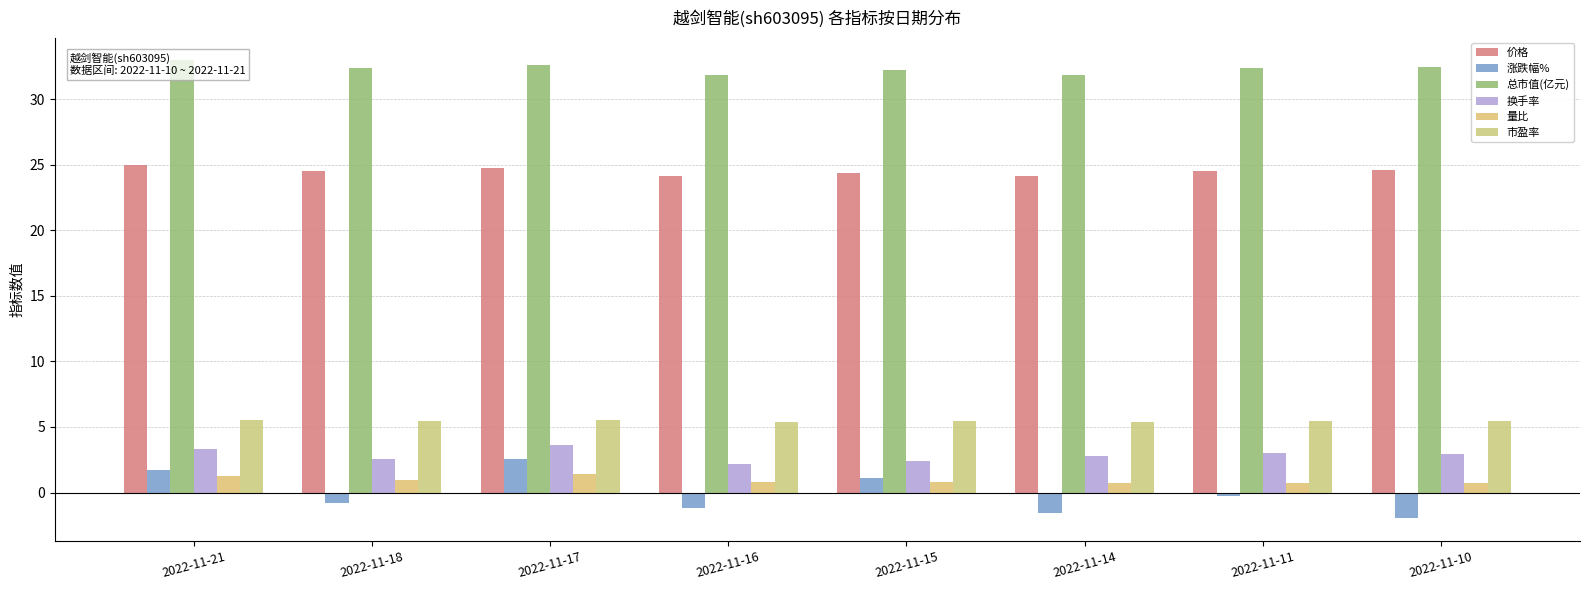

What is the total value across all series at 2022-11-17?

70.4